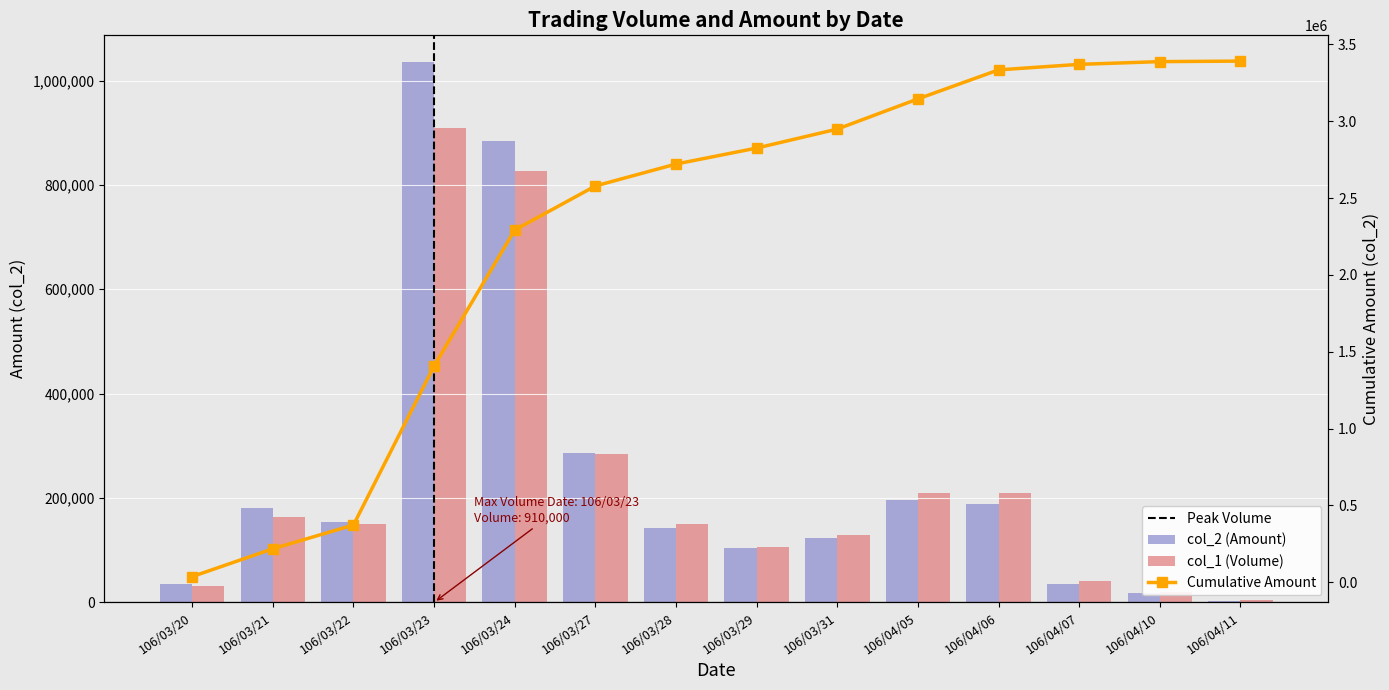

List the labels in order of col_1 (Volume) value, smallest first.

106/04/11, 106/04/10, 106/03/20, 106/04/07, 106/03/29, 106/03/31, 106/03/22, 106/03/28, 106/03/21, 106/04/05, 106/04/06, 106/03/27, 106/03/24, 106/03/23